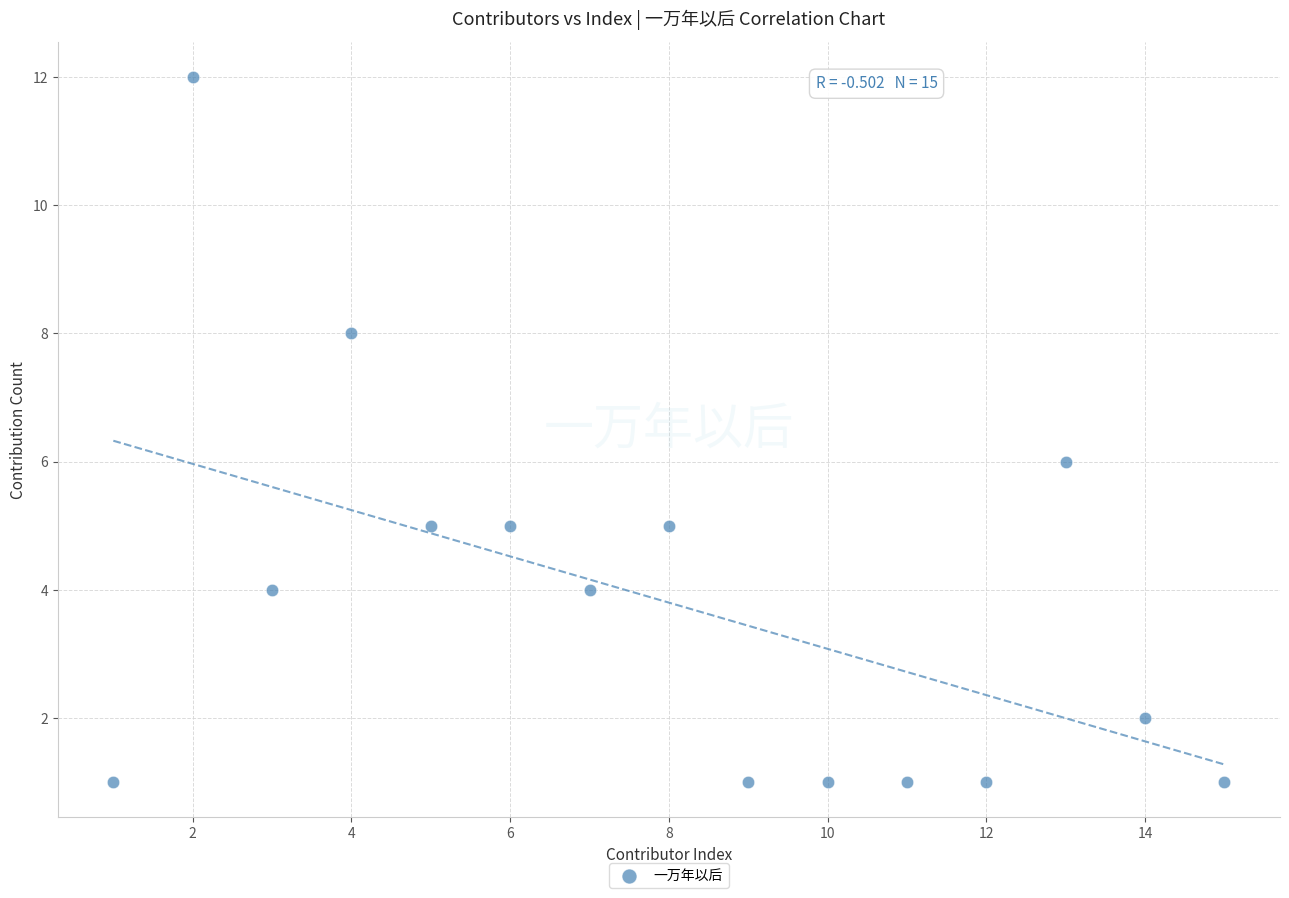

What is the range of X values (max minus min)?

14